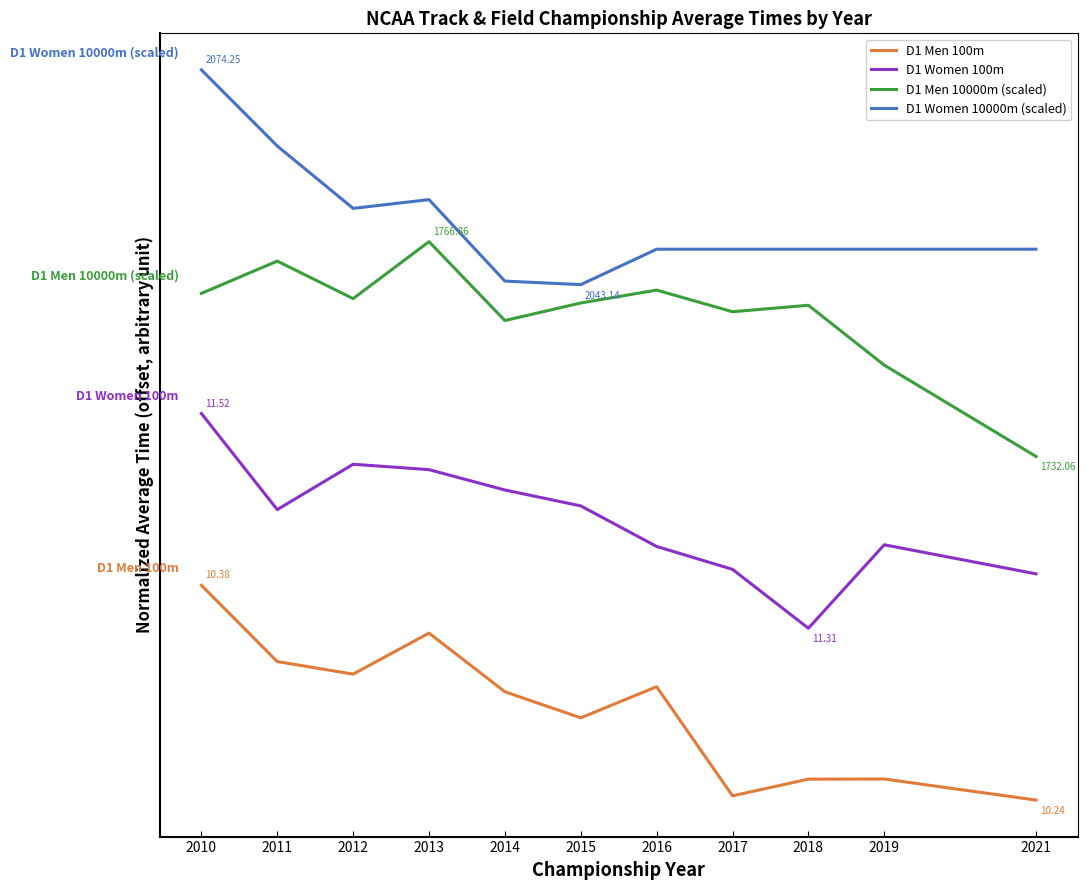

Where does the D1 Men 10000m (scaled) series first go above 2?

2010